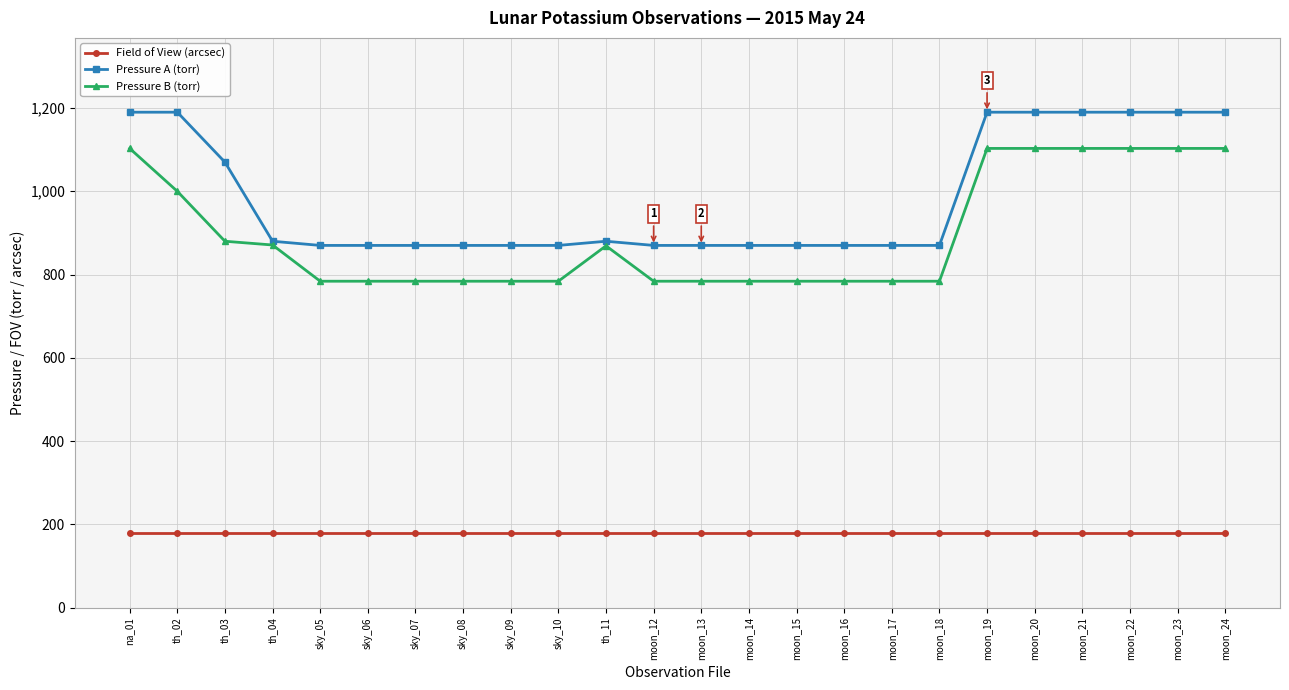

List the series in order of their peak value, lowest first.

Field of View (arcsec), Pressure B (torr), Pressure A (torr)